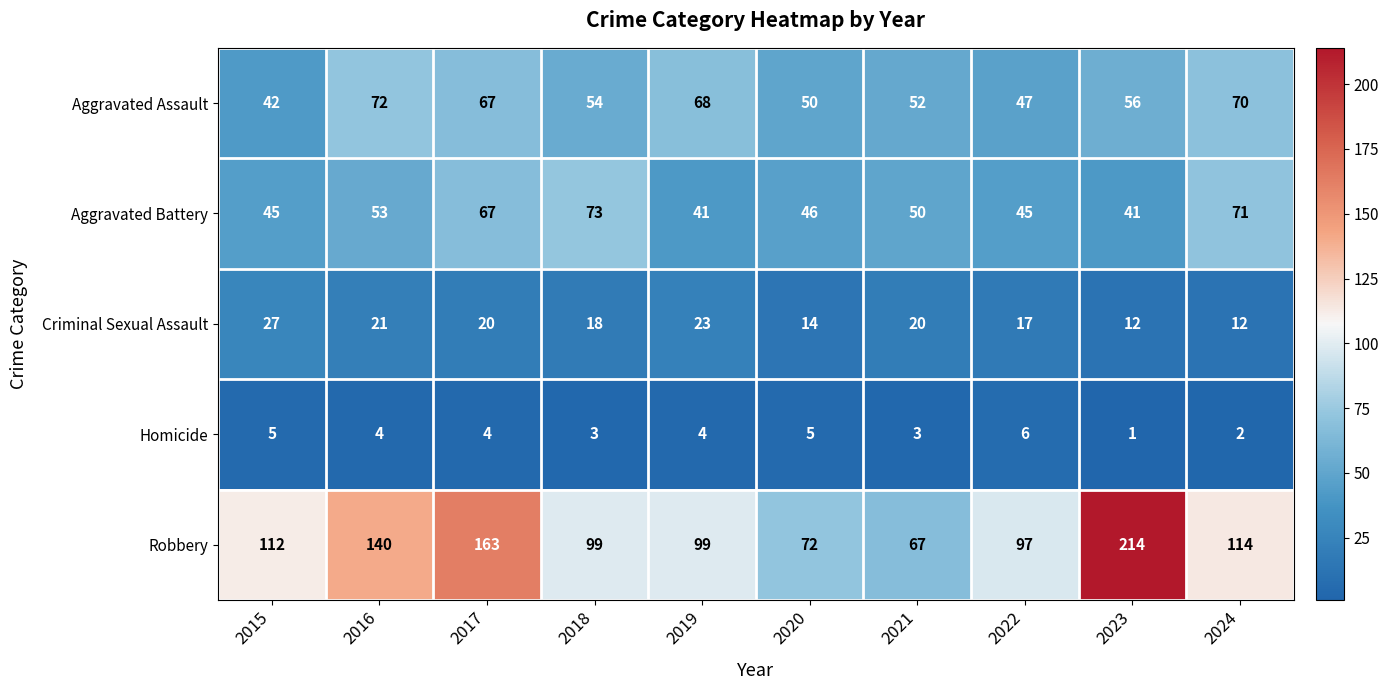

Count the number of categories in the chart.

10